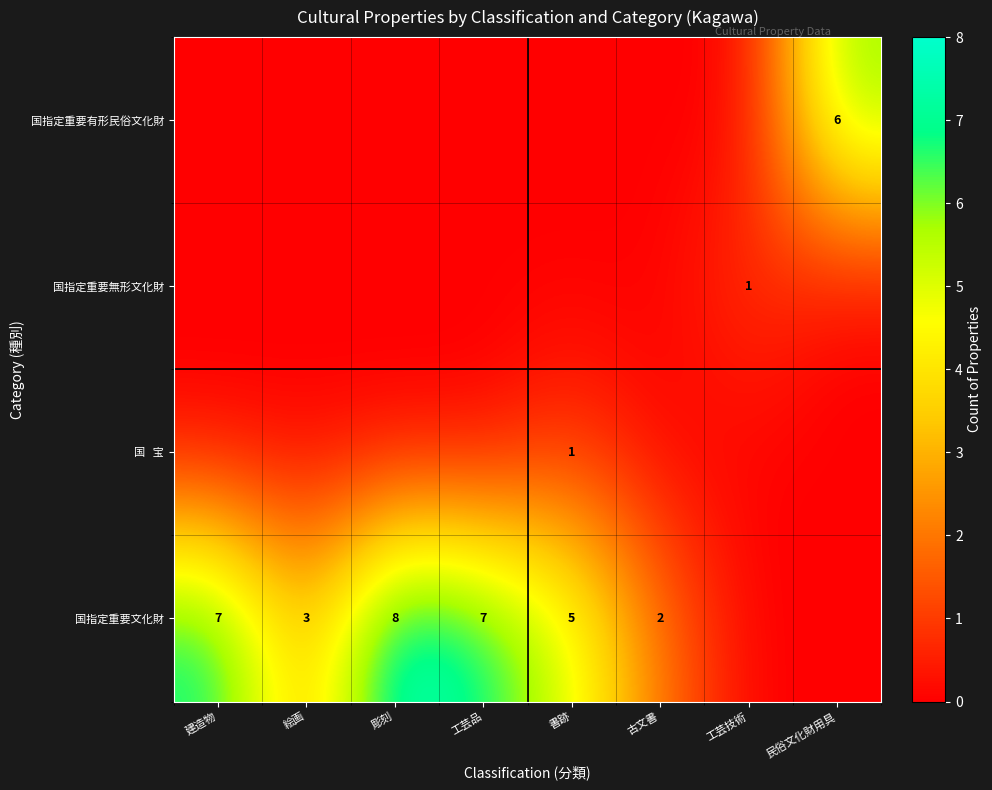

Is it true that 国指定重要文化財 equals 11 at 彫刻?

False